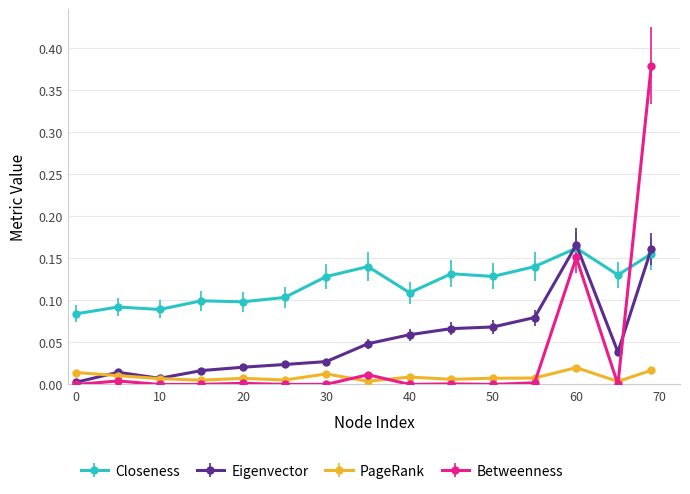

Which series has the largest total across all categories?

Closeness